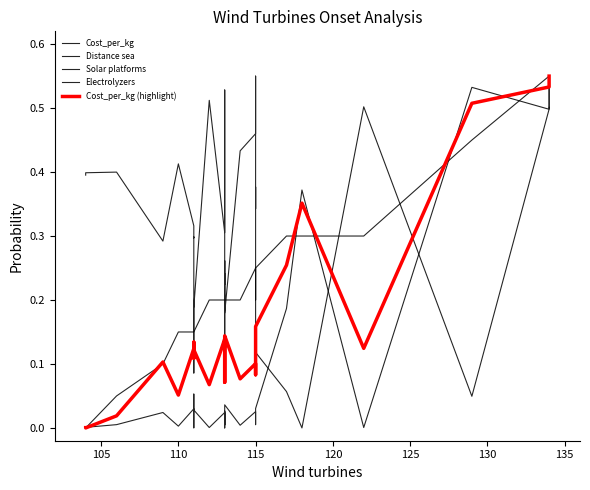

What is the value of the Distance sea point at the 28th from the left?

0.3